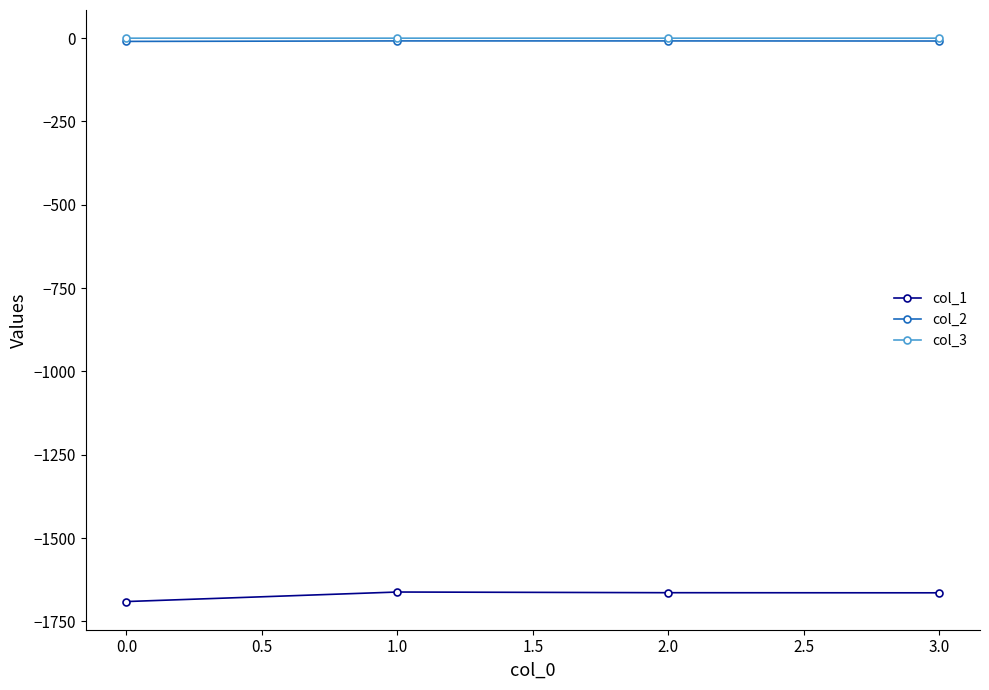

True or false: col_1 and col_2 intersect in this chart.

False